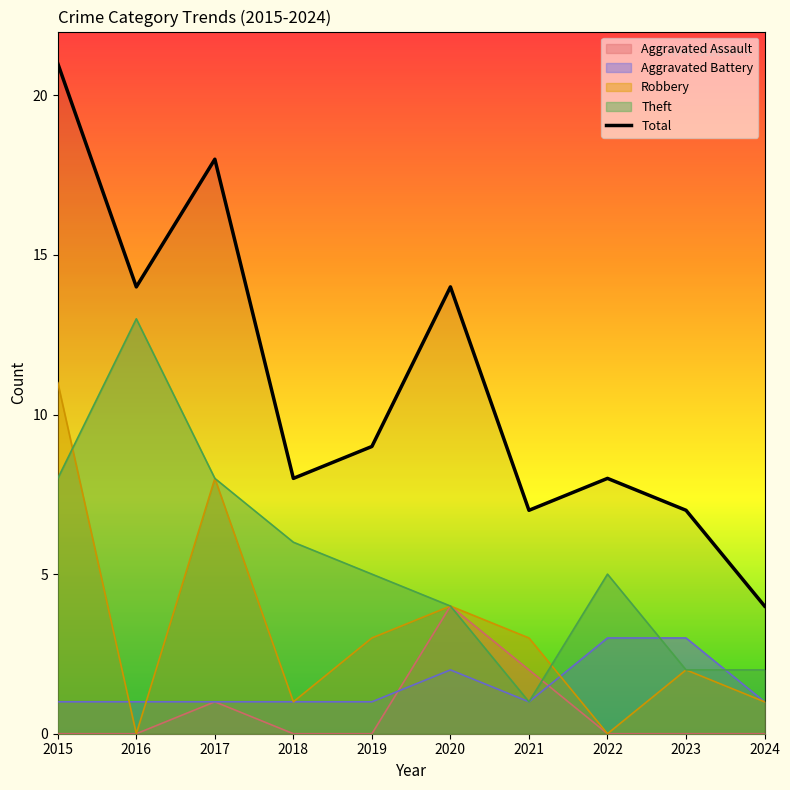

What is the change in value from 2016 to 2024?

-10